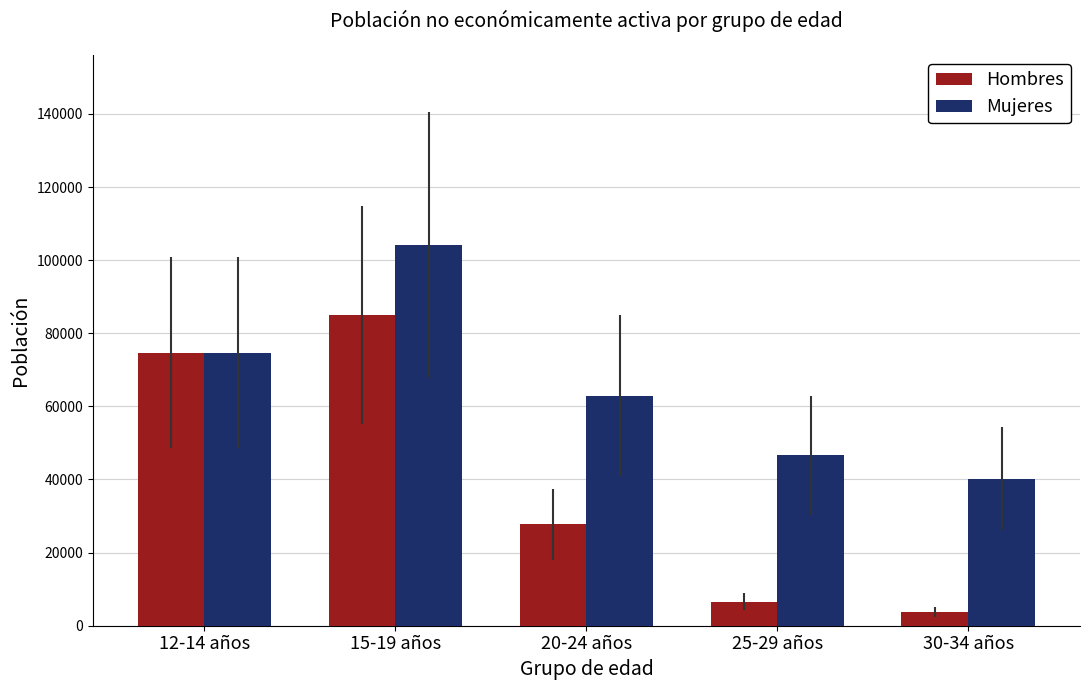

At which category is the sum across all series the highest?

15-19 años